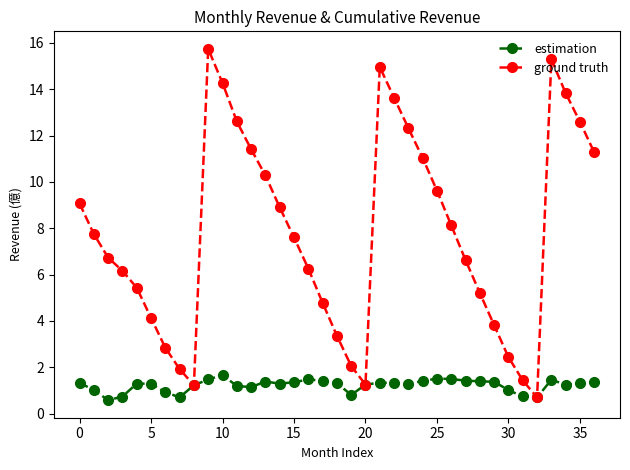

True or false: estimation has more than 2 points higher than both neighbors.

True